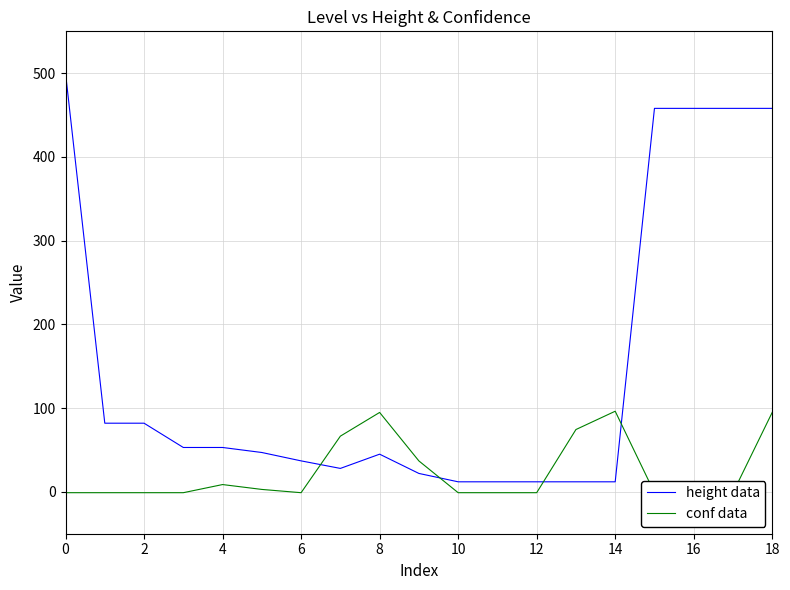

List the series in order of their overall mean, lowest first.

conf data, height data